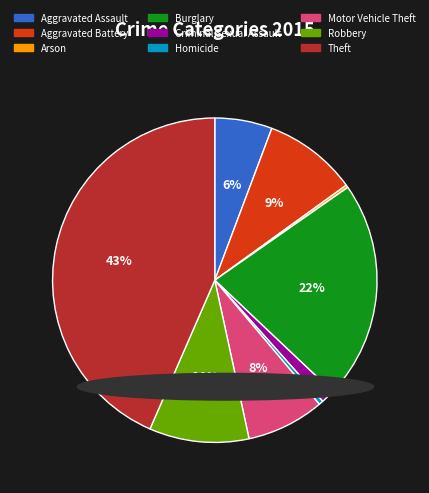

Which category has the biggest portion of the pie?

Theft